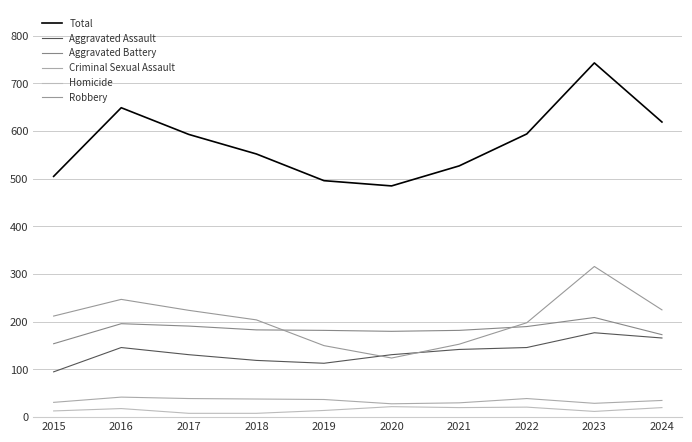

What is the sum of all Aggravated Battery values?

1840